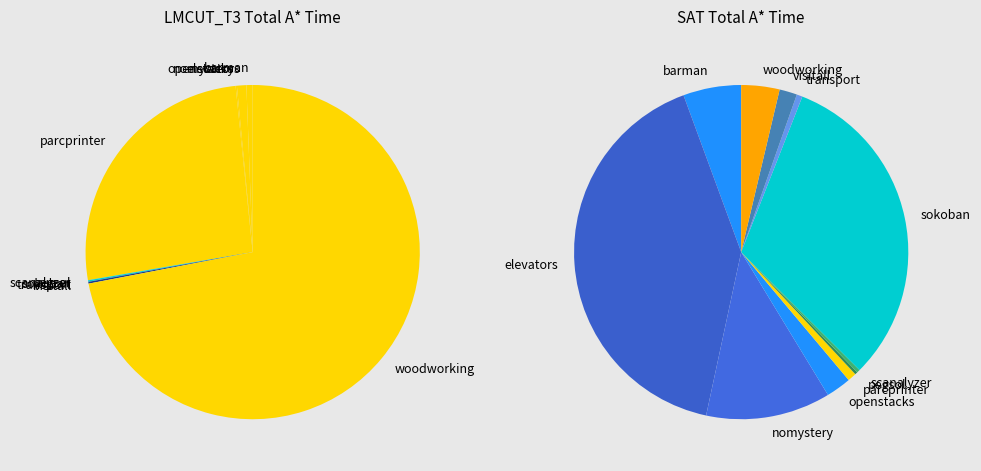

To the nearest percent, what is the combined percentage of transport-opt11-strips and visitall-opt11-strips?

2%